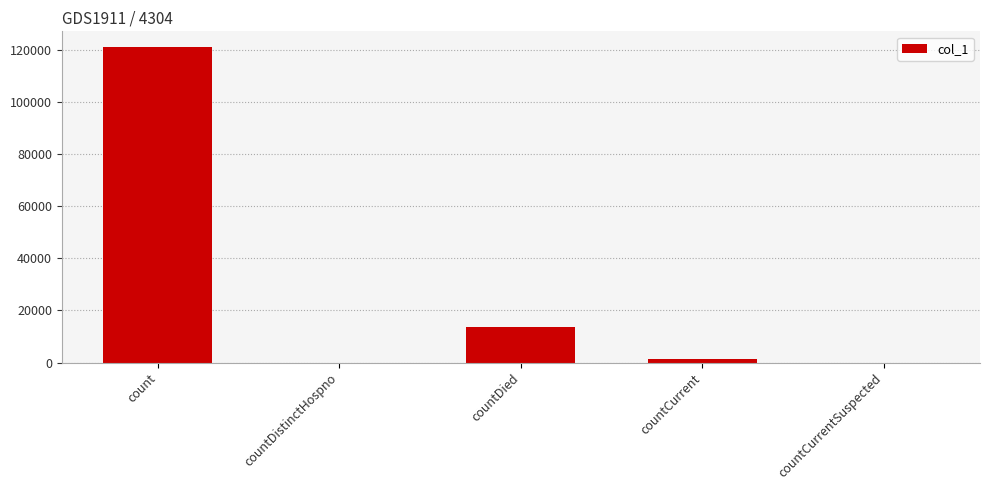

Which has a higher value, count or countCurrentSuspected?

count